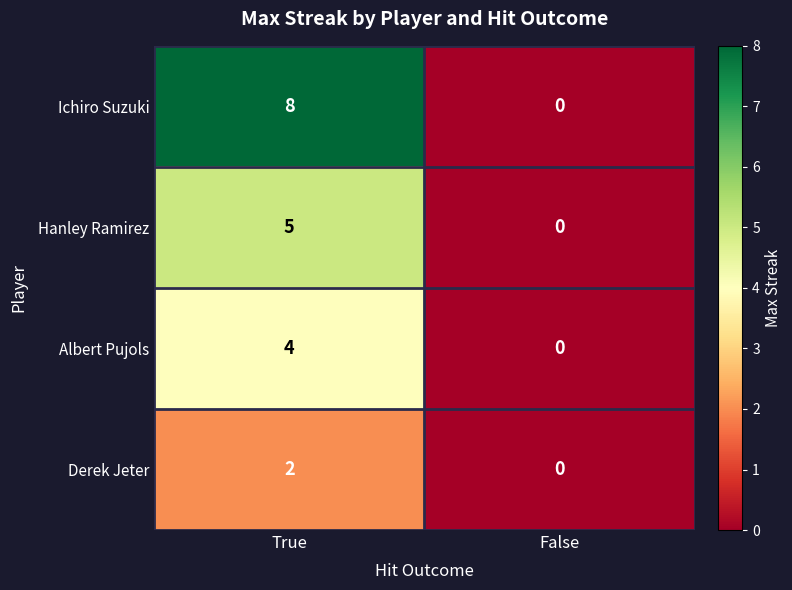

True or false: Albert Pujols has a value of 0 at False.

True